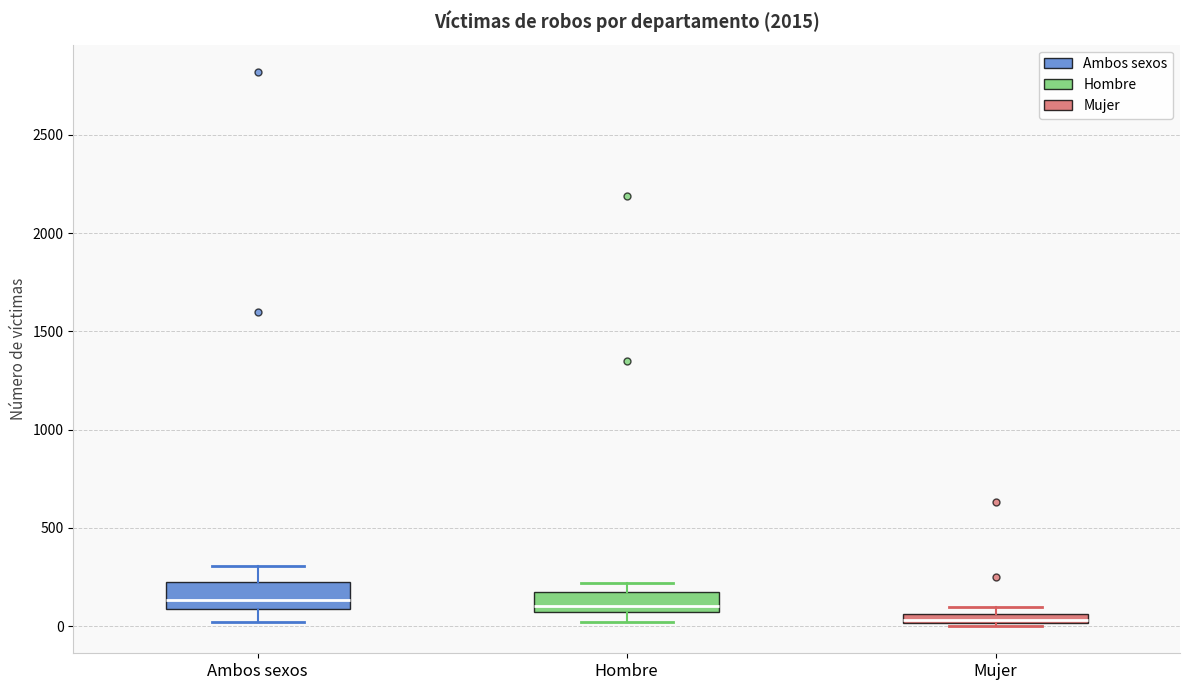

Where is the lower edge of the box for Mujer on the y-axis? The values are not printed on the chart, so give them approximately, as read against the axis.

0